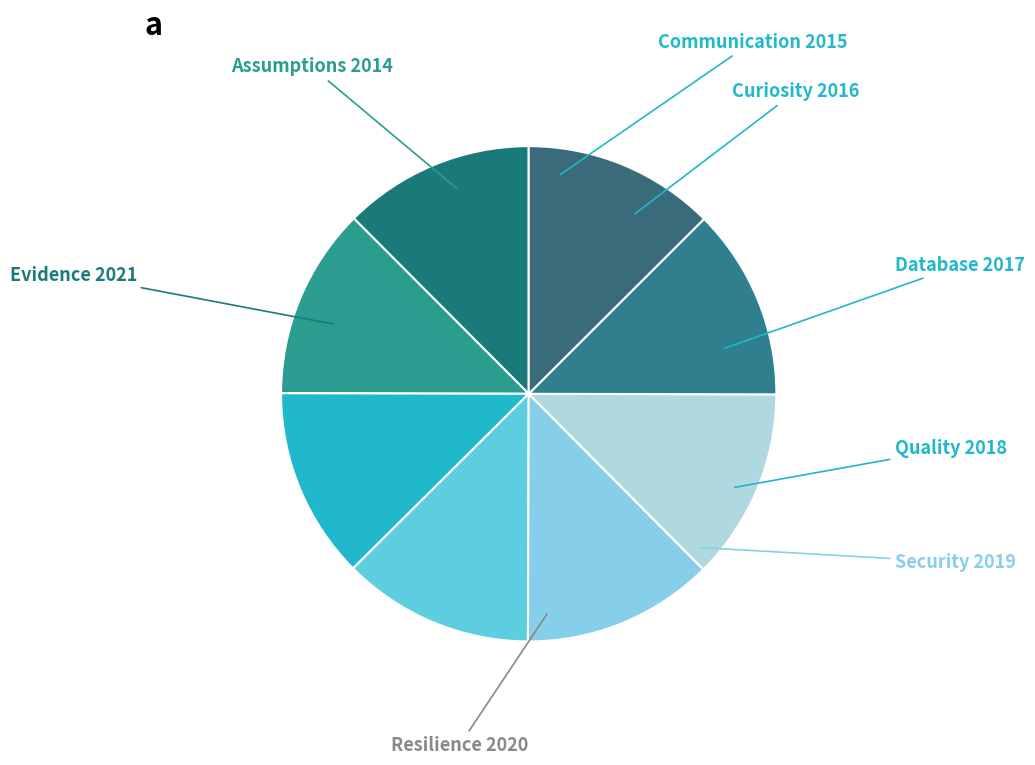

Count the number of slices in the pie.

8